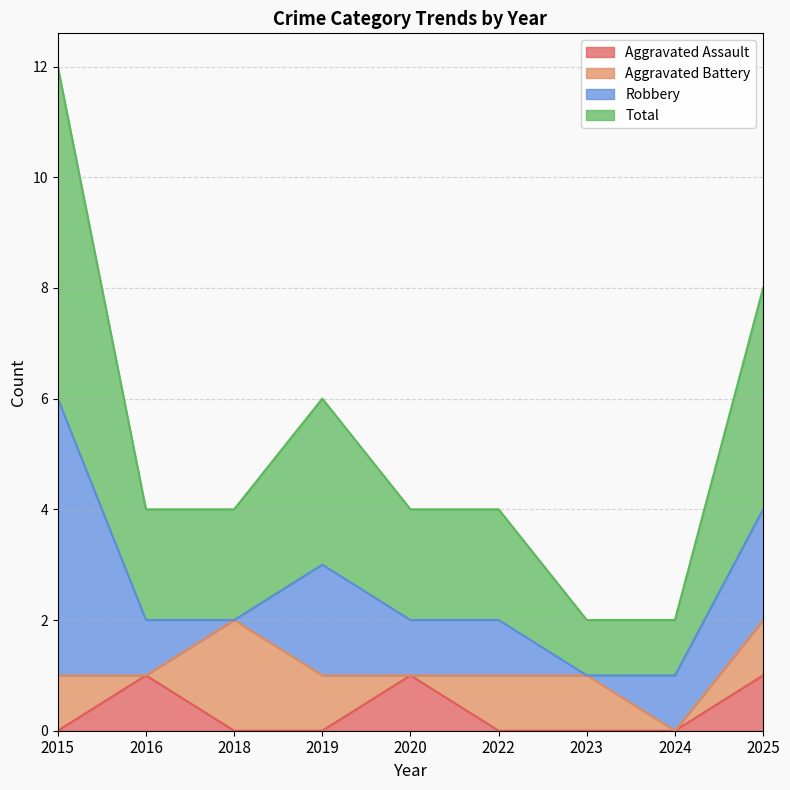

Is it true that Total equals 2 at 2023?

False